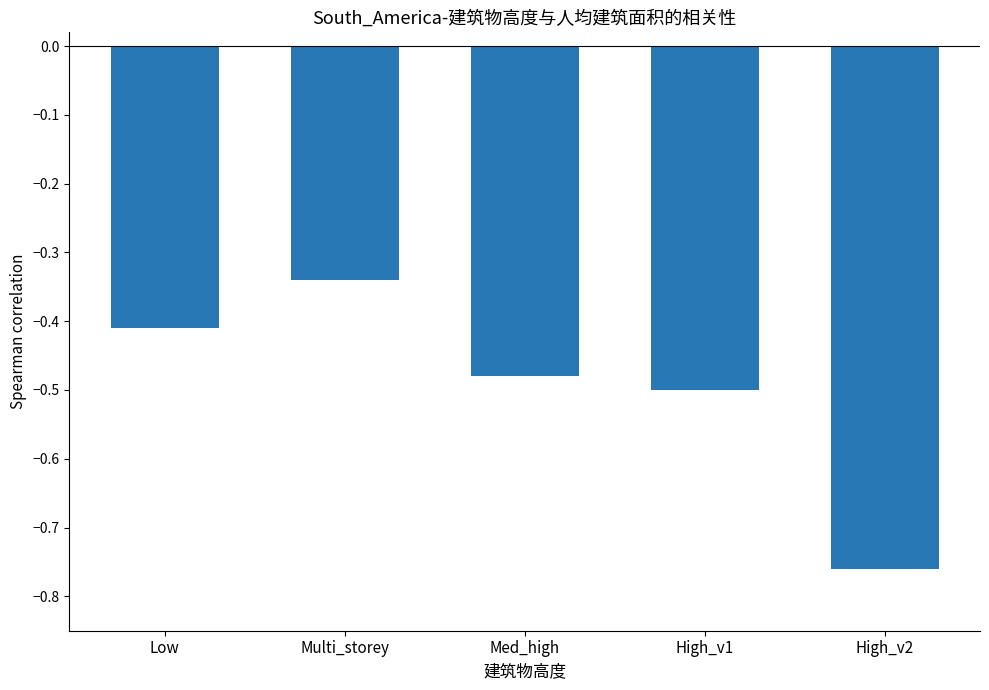

Which label corresponds to the largest value in the chart?

Multi_storey